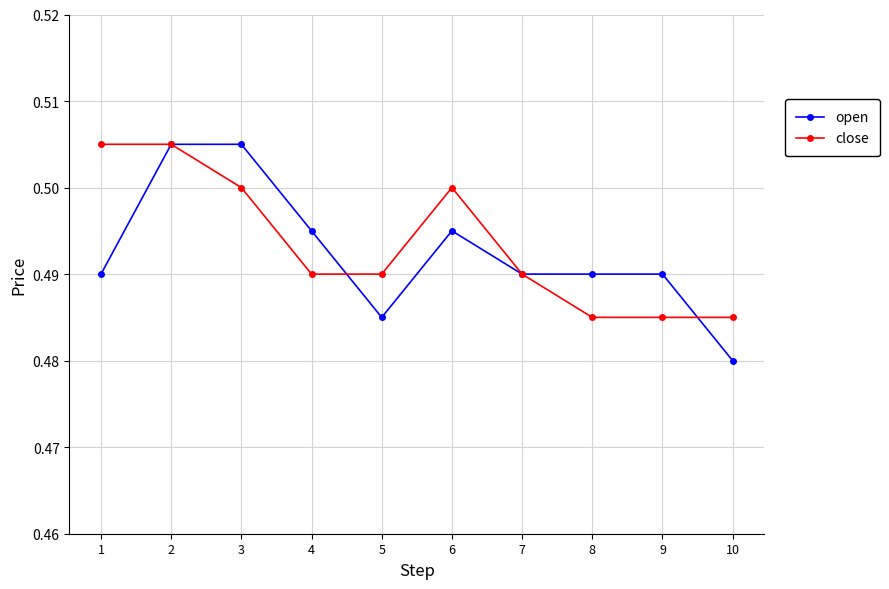

Which series has the largest range (max minus min)?

open